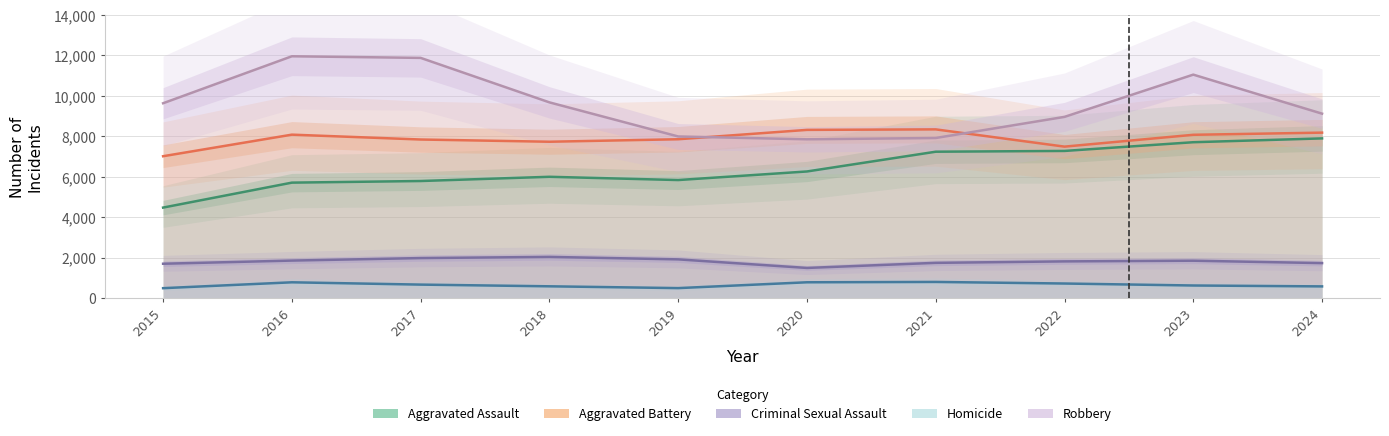

What is the value of the Aggravated Assault point at the 5th from the left?

5841